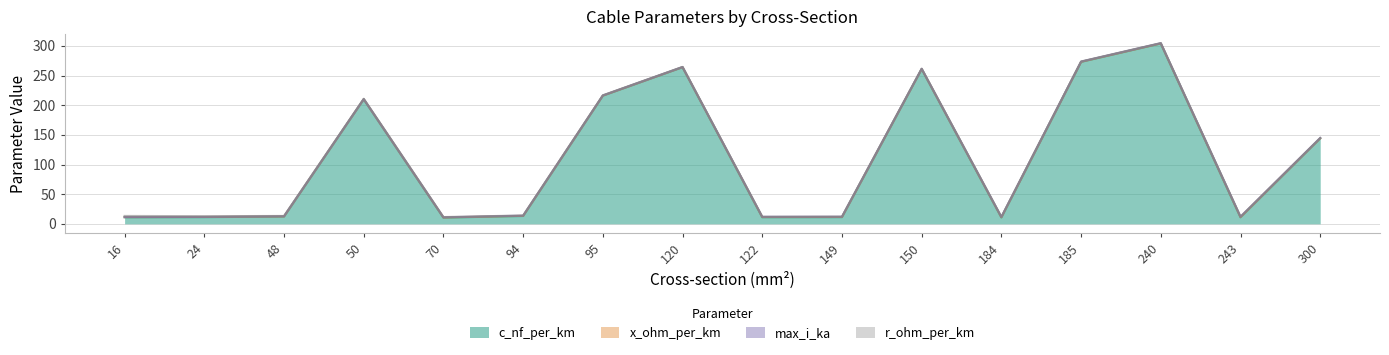

In x_ohm_per_km, how many points are higher than both neighbors (excluding endpoints)?

4